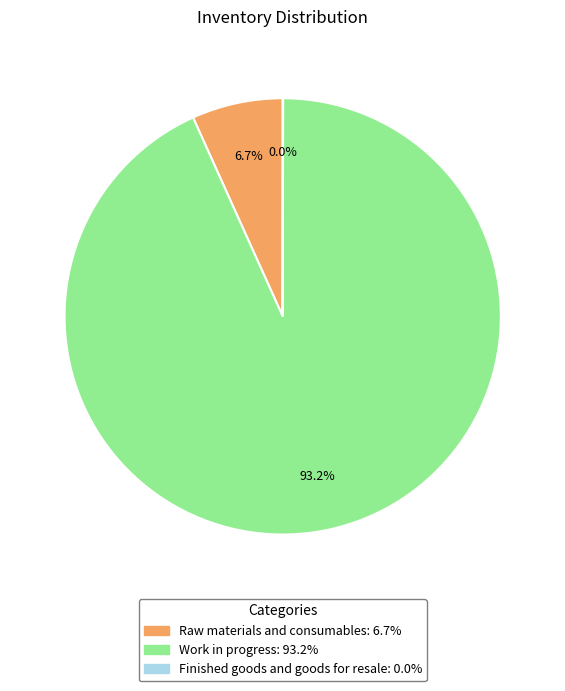

The Work in progress slice represents 93% of the pie. True or false?

True